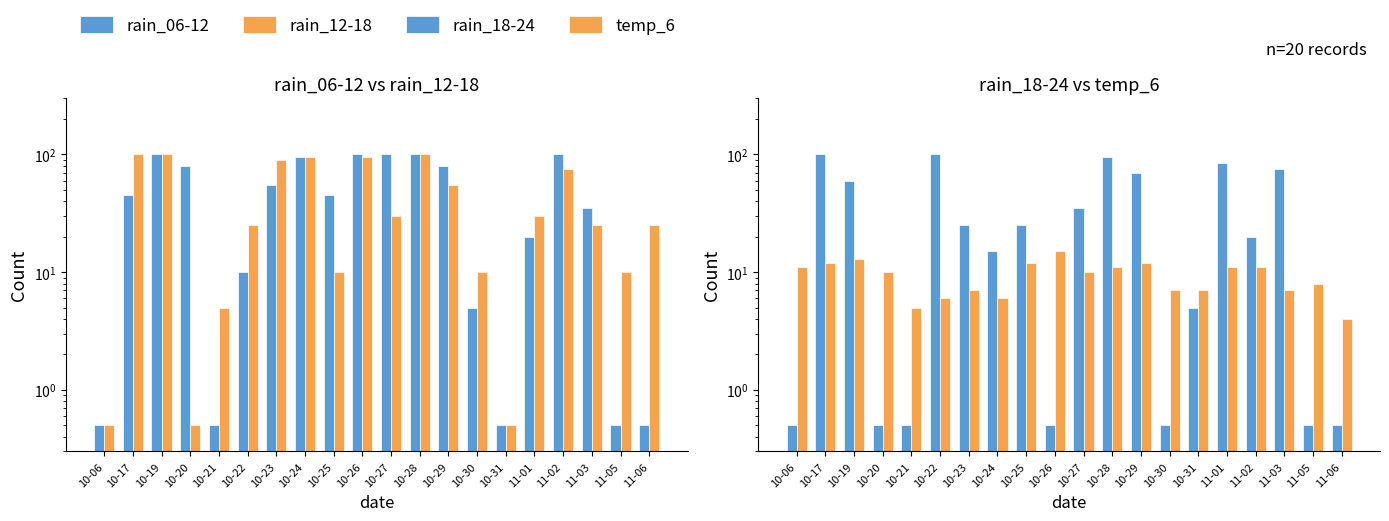

What is the maximum value for rain_18-24?

100.0